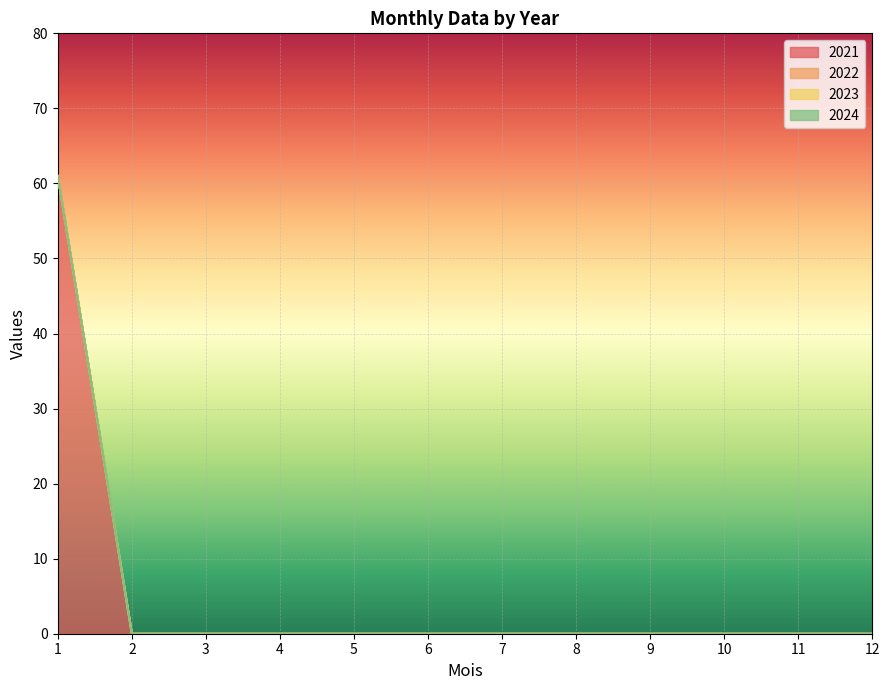

Does the chart display data point markers on the line(s)?

No